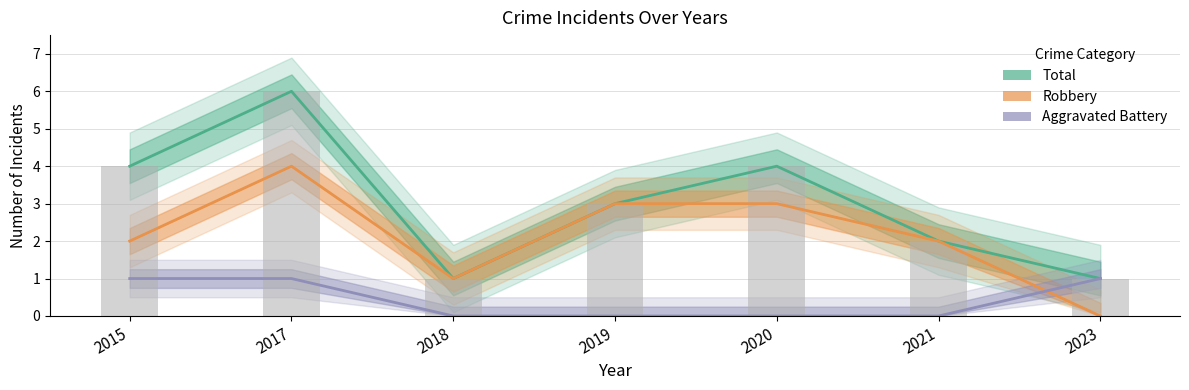

What are all the series names shown in the legend?

Total, Robbery, Aggravated Battery